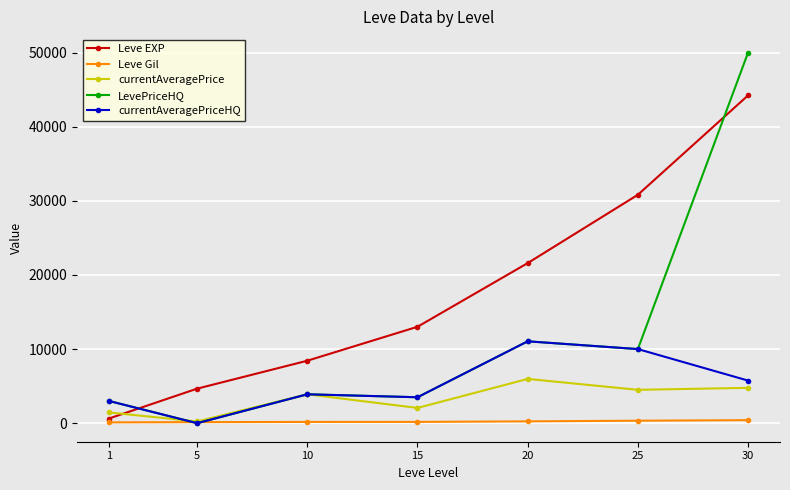

How many lines are shown in the chart?

5